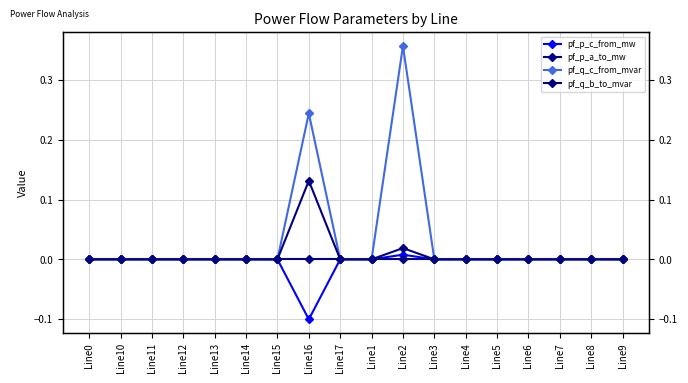

Count the number of data series in this chart.

4